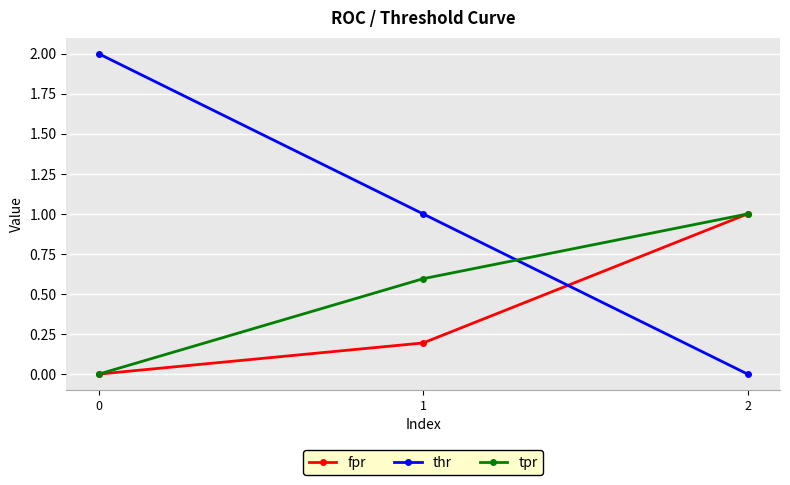

Reading left to right, list all the values displayed in this chart.

fpr: 0.0	0.2	1.0
thr: 2.0	1.0	0.0
tpr: 0.0	0.6	1.0